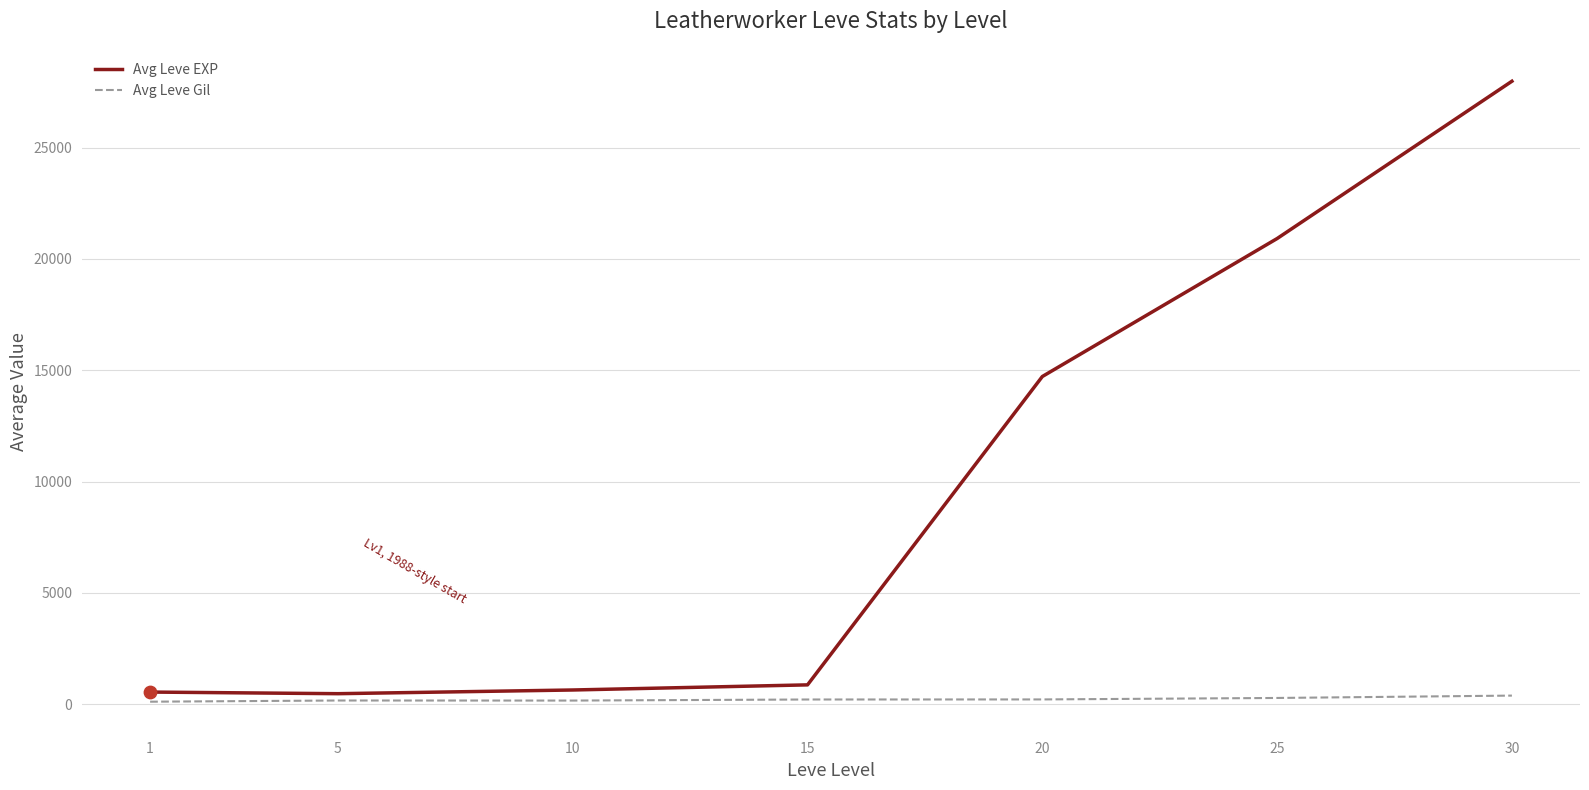

At how many categories does at least one series exceed 6400?

3